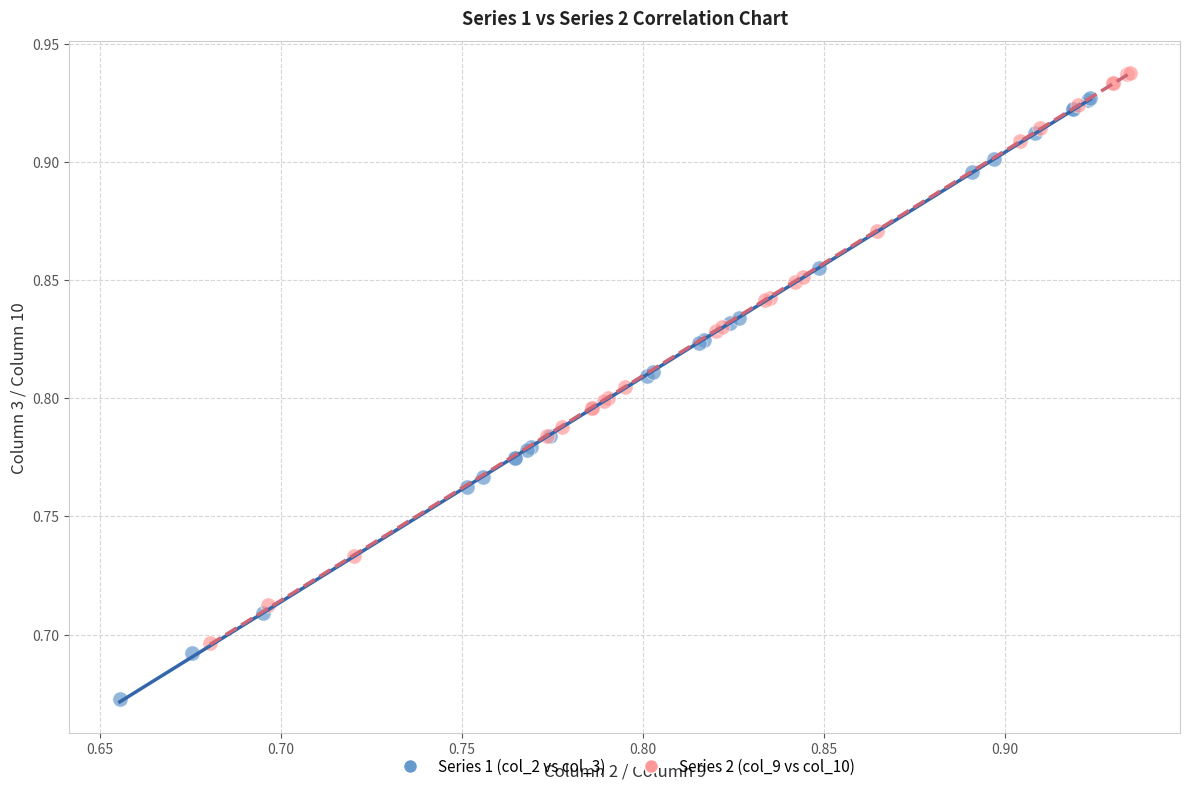

Which series contains the lowest Y value?

Series 1 (col_2 vs col_3)